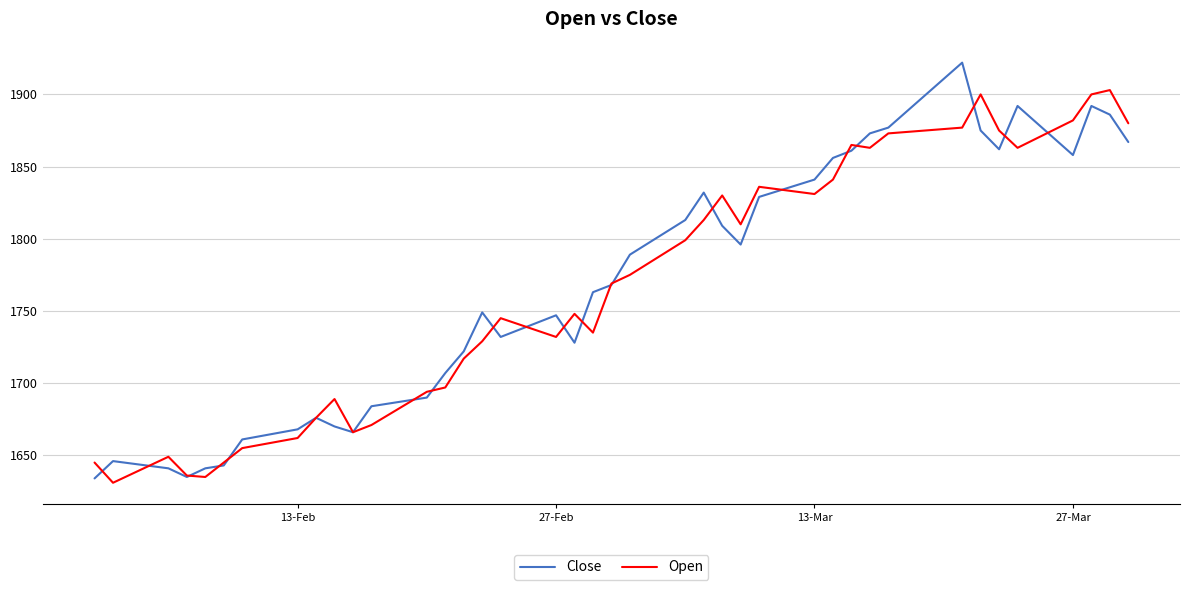

Rank the series by their maximum value, from highest to lowest.

Close, Open